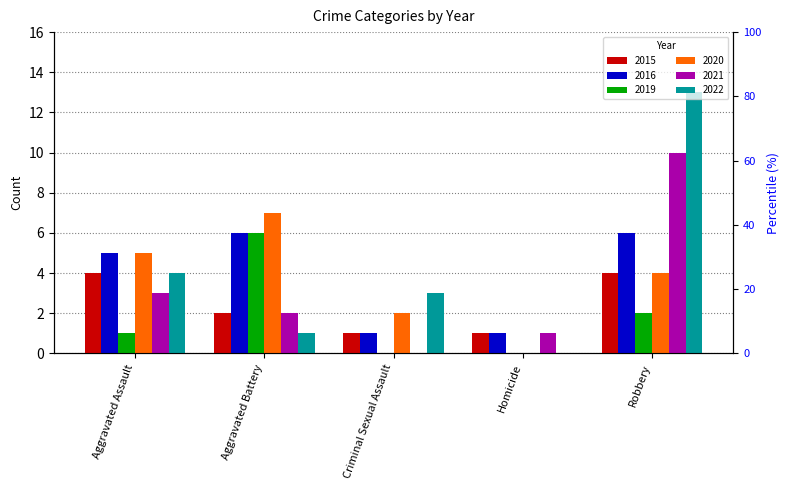

What is the difference between the highest and lowest values at Homicide?

1